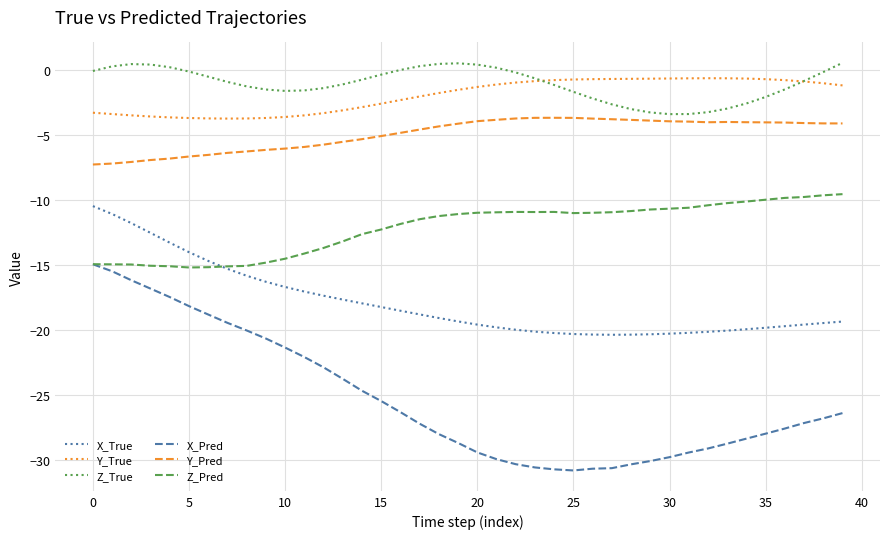

What is the smallest value displayed?

-30.8